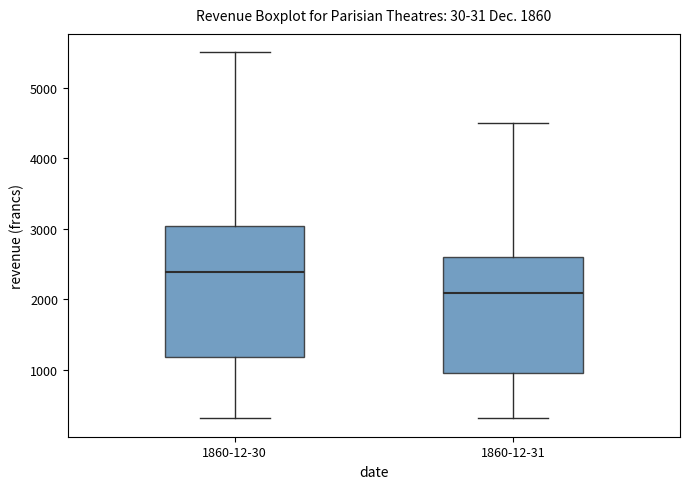

Reading left to right, read every box against the y-axis: the position of its median line, the range the box covers, and the ends of its whiskers. The values are not printed on the chart, so give them approximately, as read against the axis.

1860-12-30: median 2400, box 1200 to 3000, whiskers 300 to 5500
1860-12-31: median 2100, box 1000 to 2600, whiskers 300 to 4500